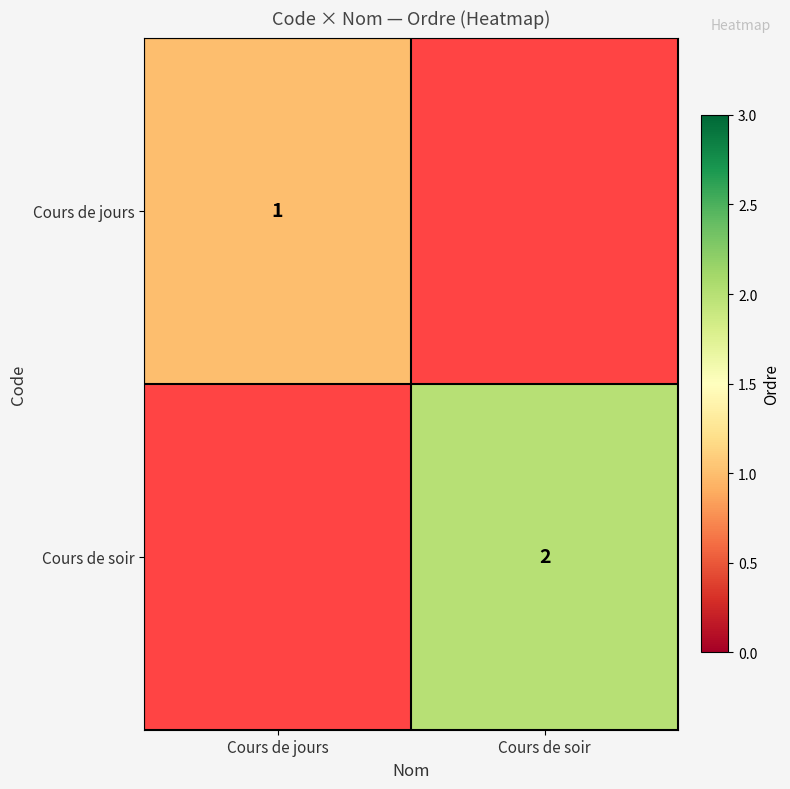

Is it true that Cours de jours equals 2 at Cours de jours?

False